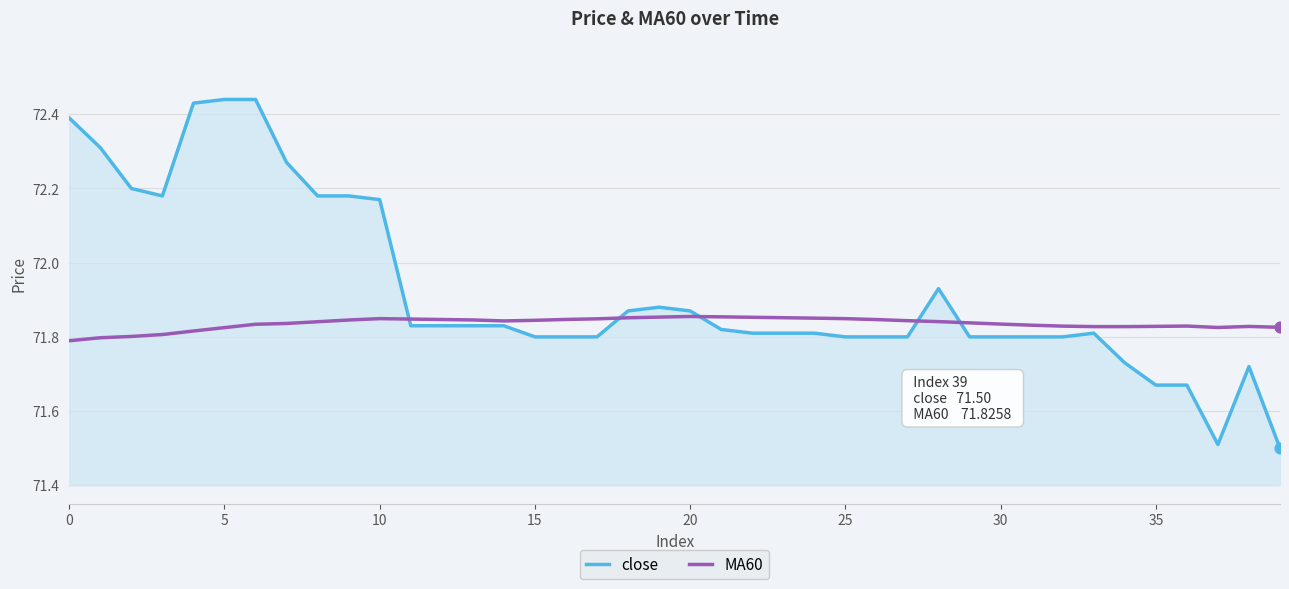

Which series has the largest total across all categories?

close